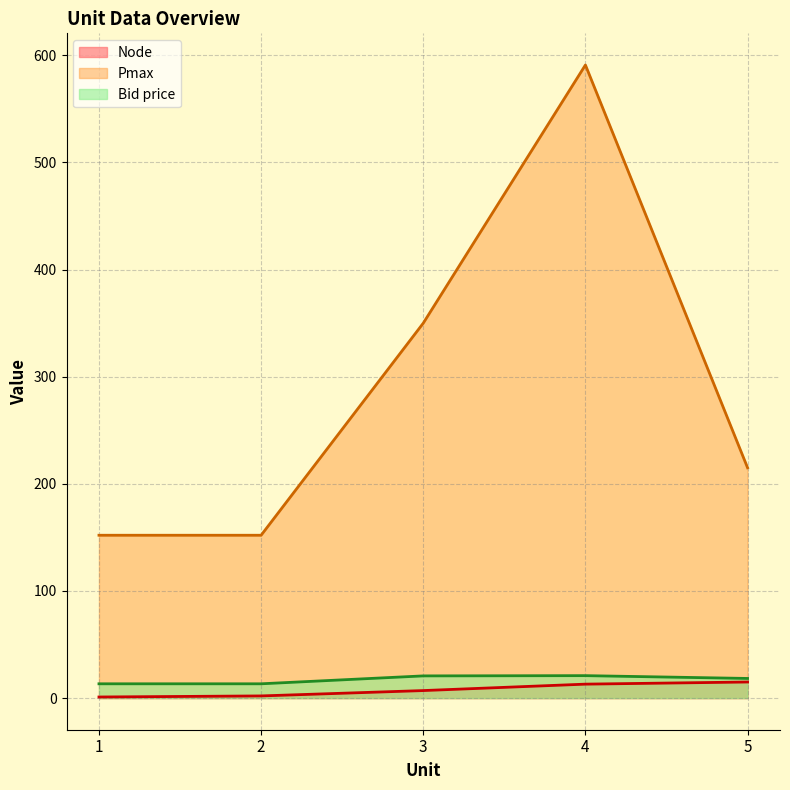

What is the difference between the second highest and second lowest values in the Bid price series?

7.4